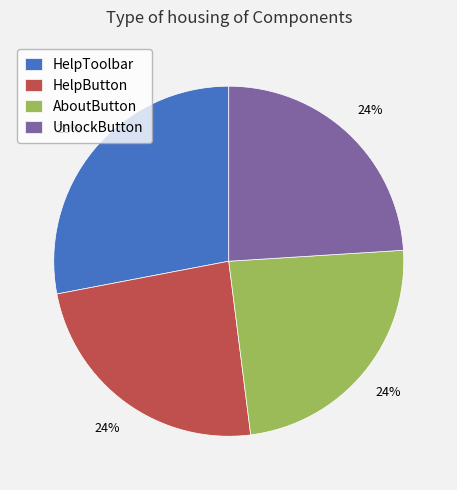

Does AboutButton represent more than half of the total?

No